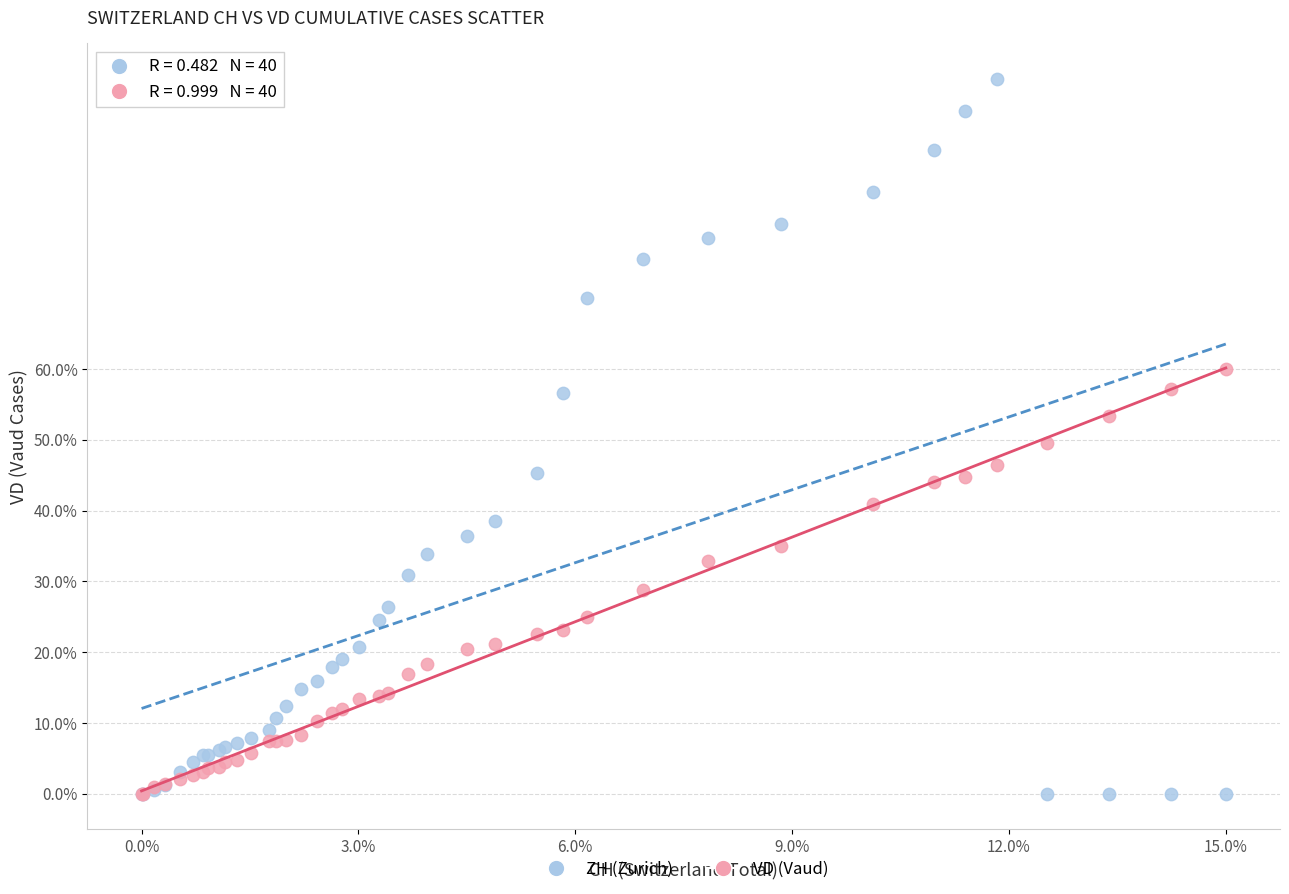

Which series contains the highest Y value?

ZH (Zurich)